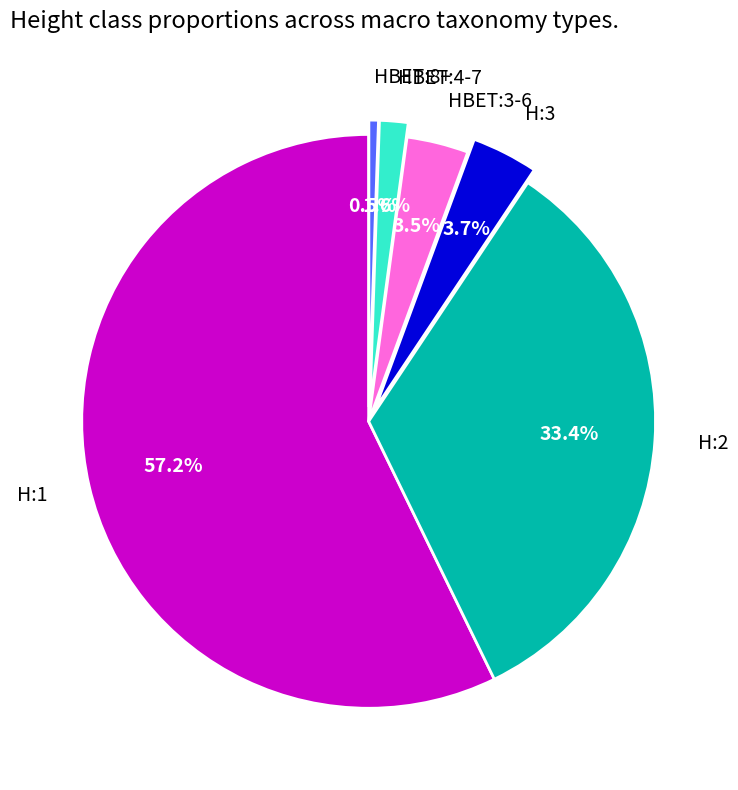

Which has a higher value, H:2 or H:3?

H:2